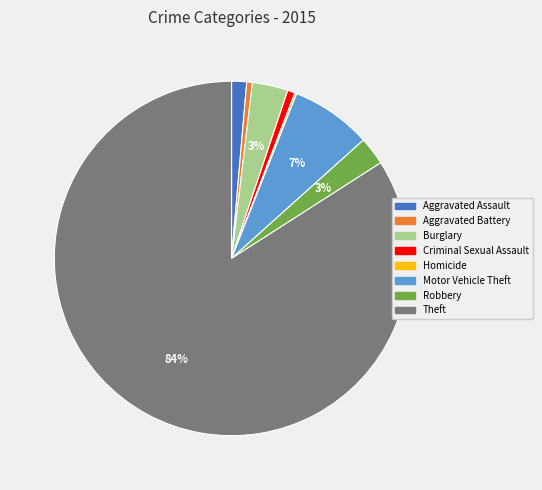

Is it true that Theft is 91% of the pie?

False